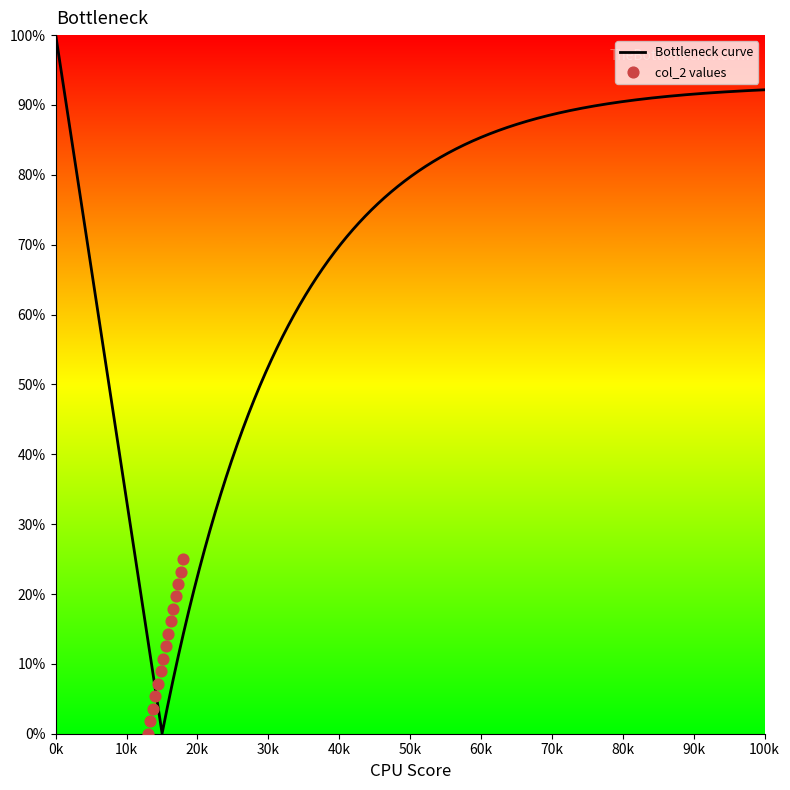

What is the highest value of the Bottleneck curve series?

100.0